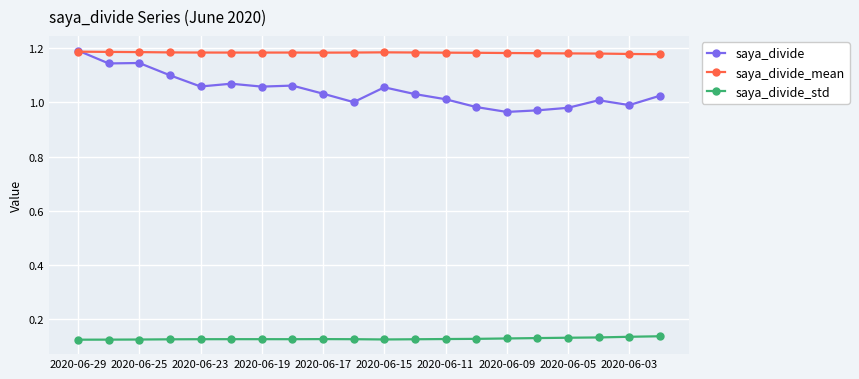

True or false: saya_divide has more than 2 points higher than both neighbors.

True